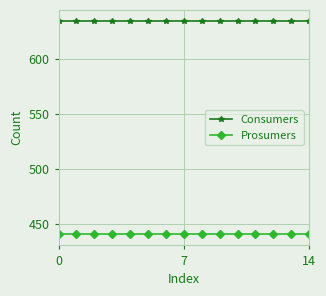

What is the sum of all Consumers values?

9525